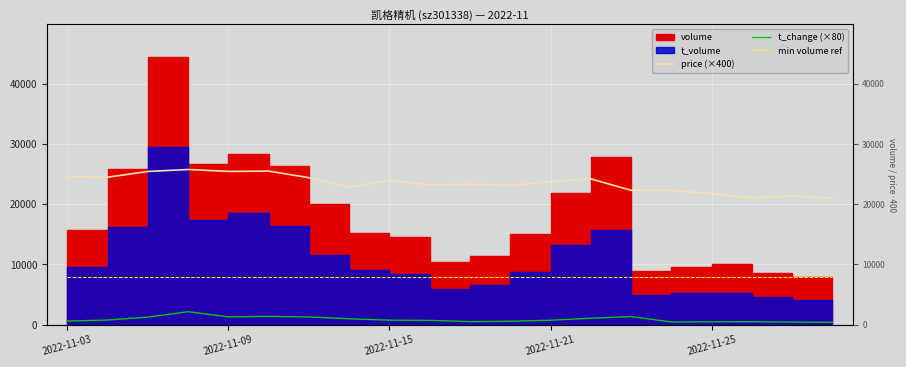

True or false: min volume ref and price (×400) intersect in this chart.

False